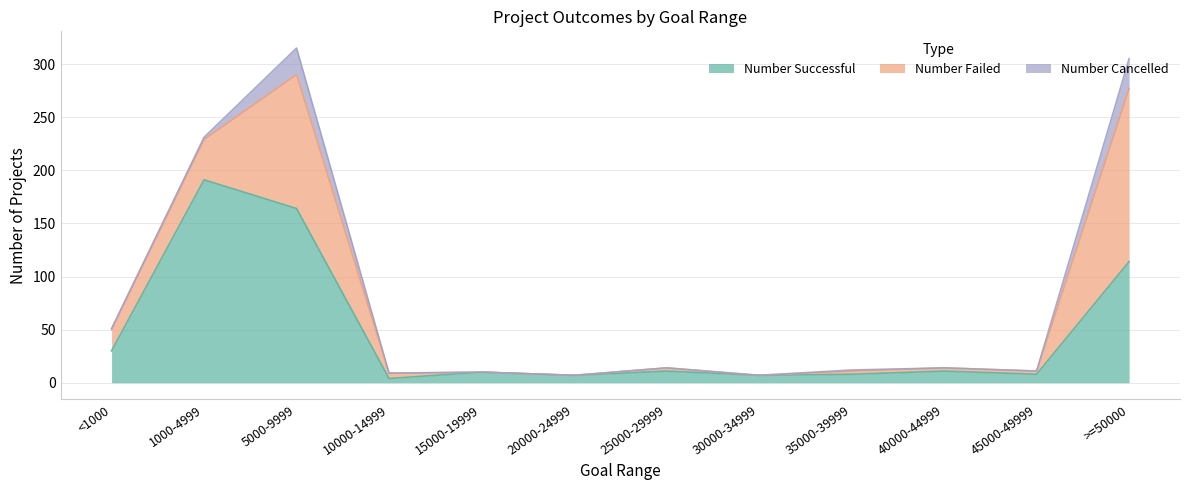

How many times do Number Successful and Number Failed cross each other?

3